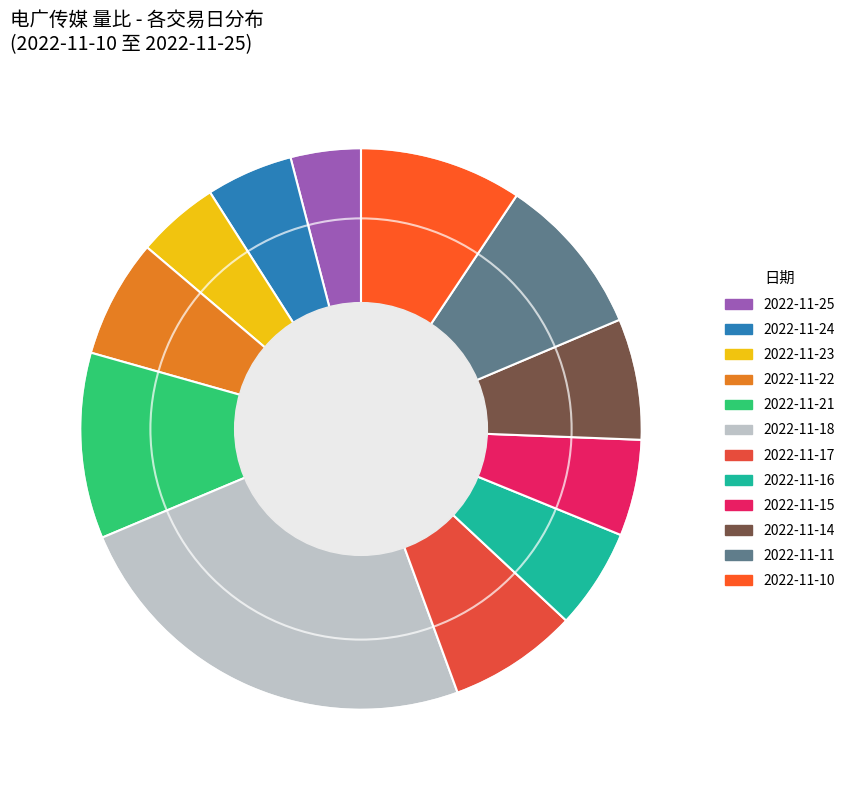

How many slices are in this pie chart?

12